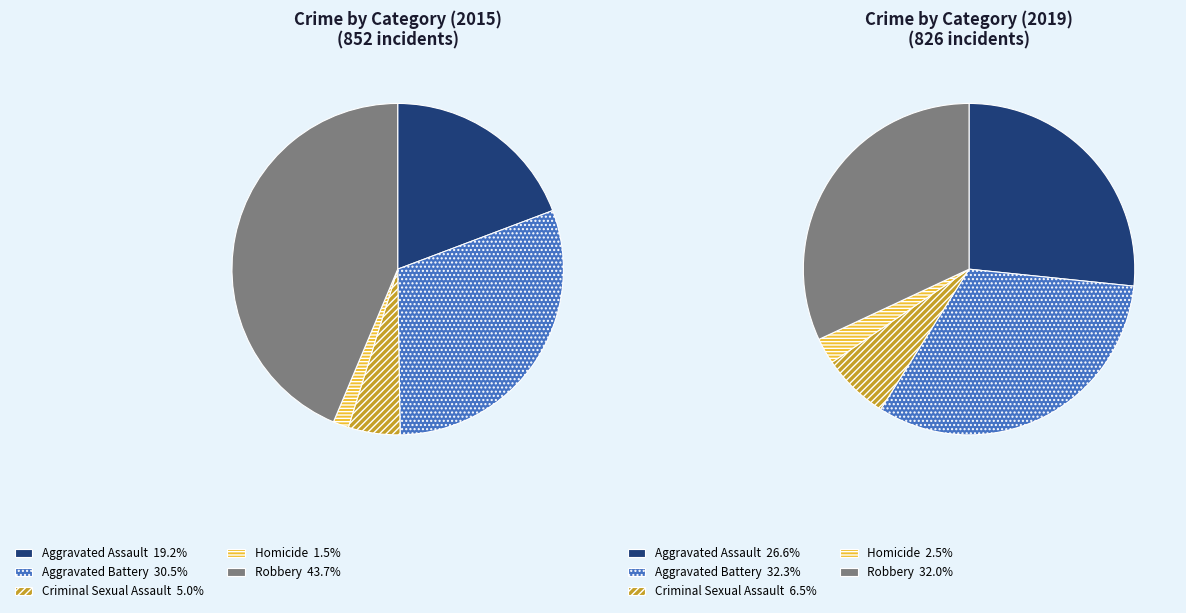

Does any single category account for the majority?

No